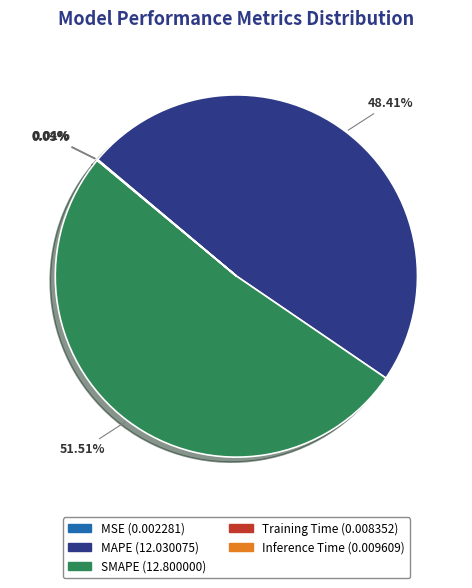

What is the largest slice in the pie chart?

SMAPE